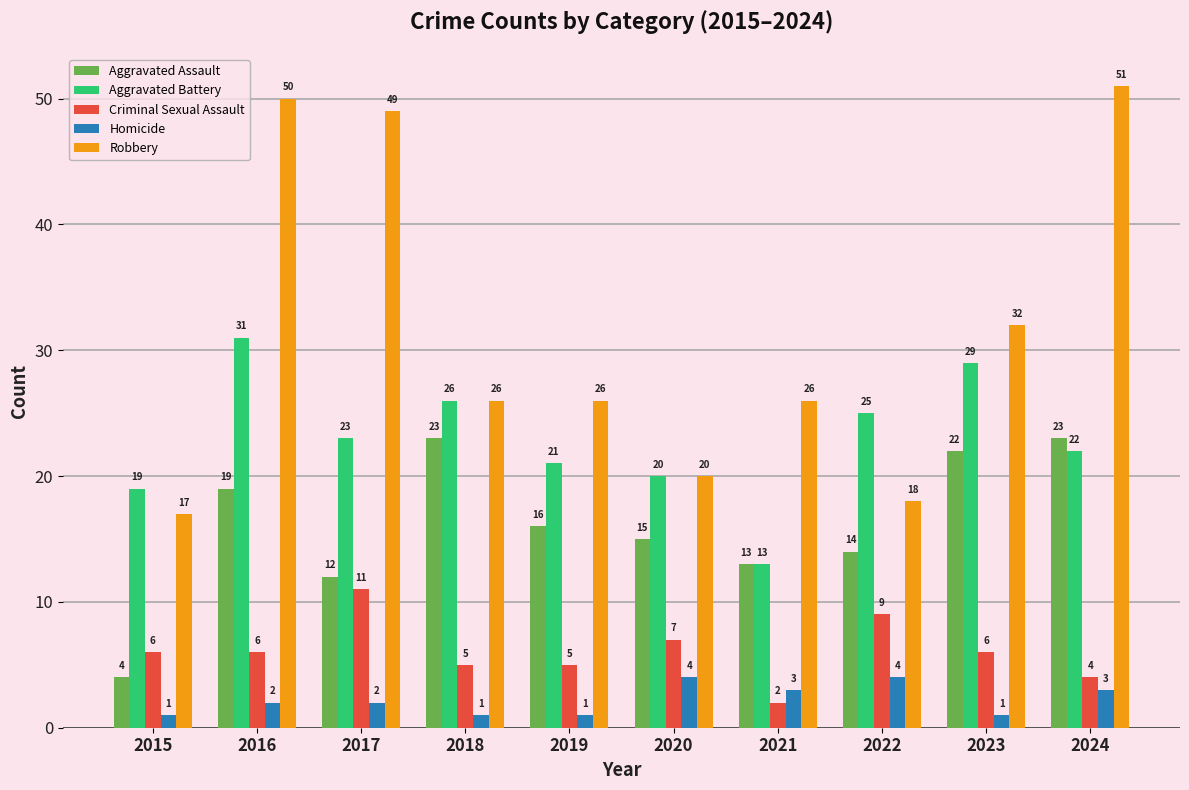

What is the total value across all series at 2018?

81